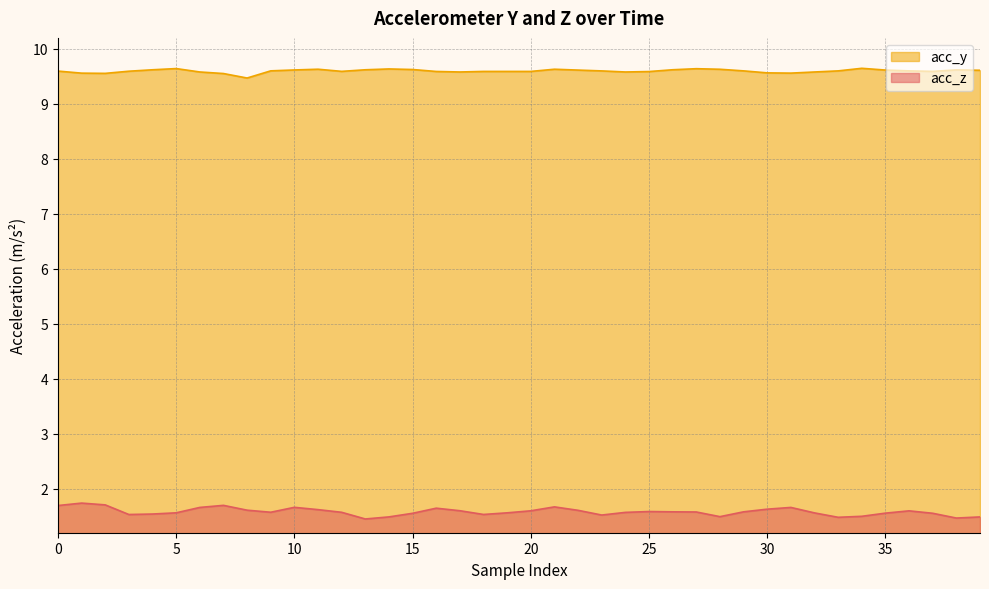

What is the sum of the acc_y values at 24 and 27?

19.2